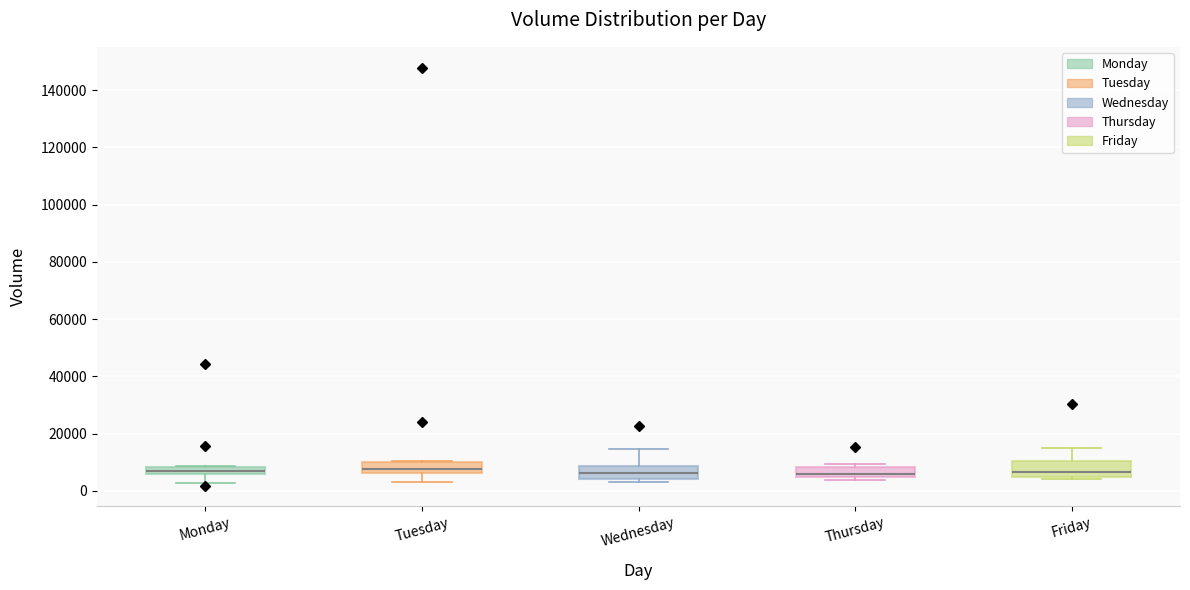

Where does the median line of the box for Wednesday sit on the y-axis? The values are not printed on the chart, so give them approximately, as read against the axis.

6000